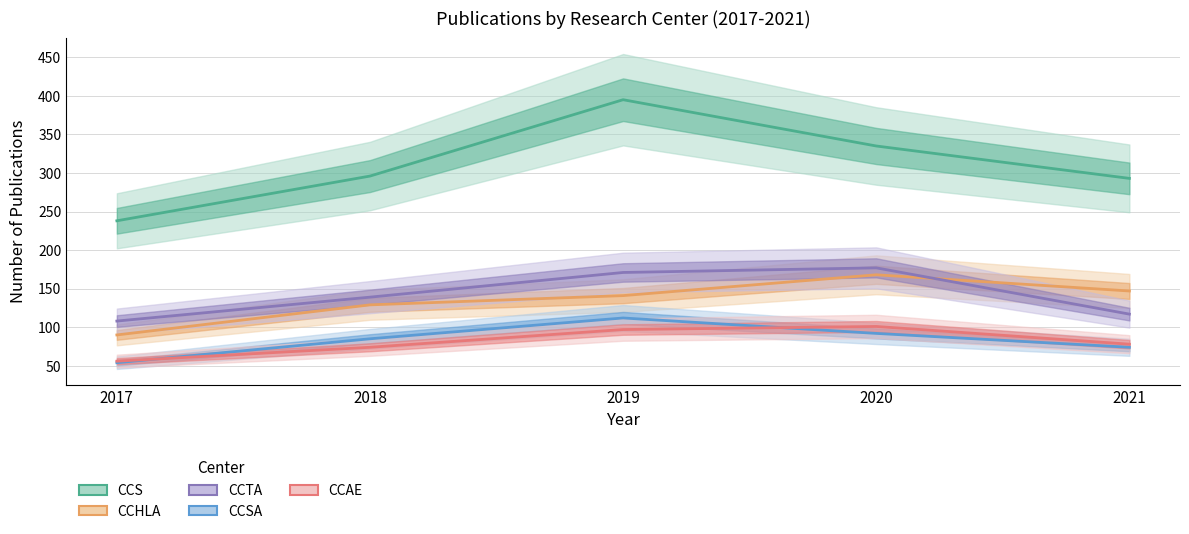

What is the sum of all CCTA values?

712